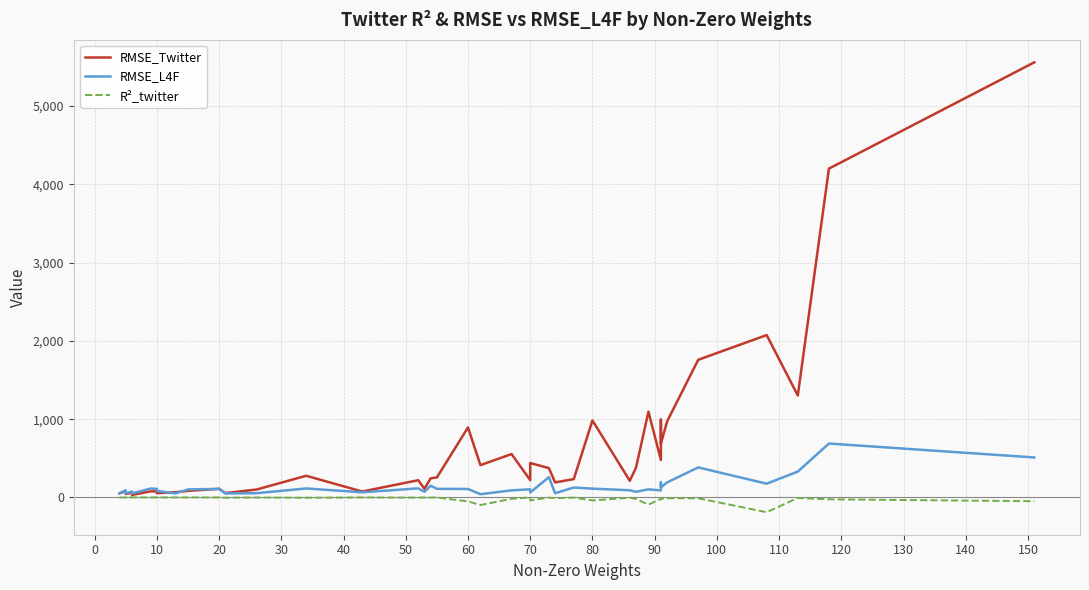

How many interior local peaks does the RMSE_Twitter series have?

13